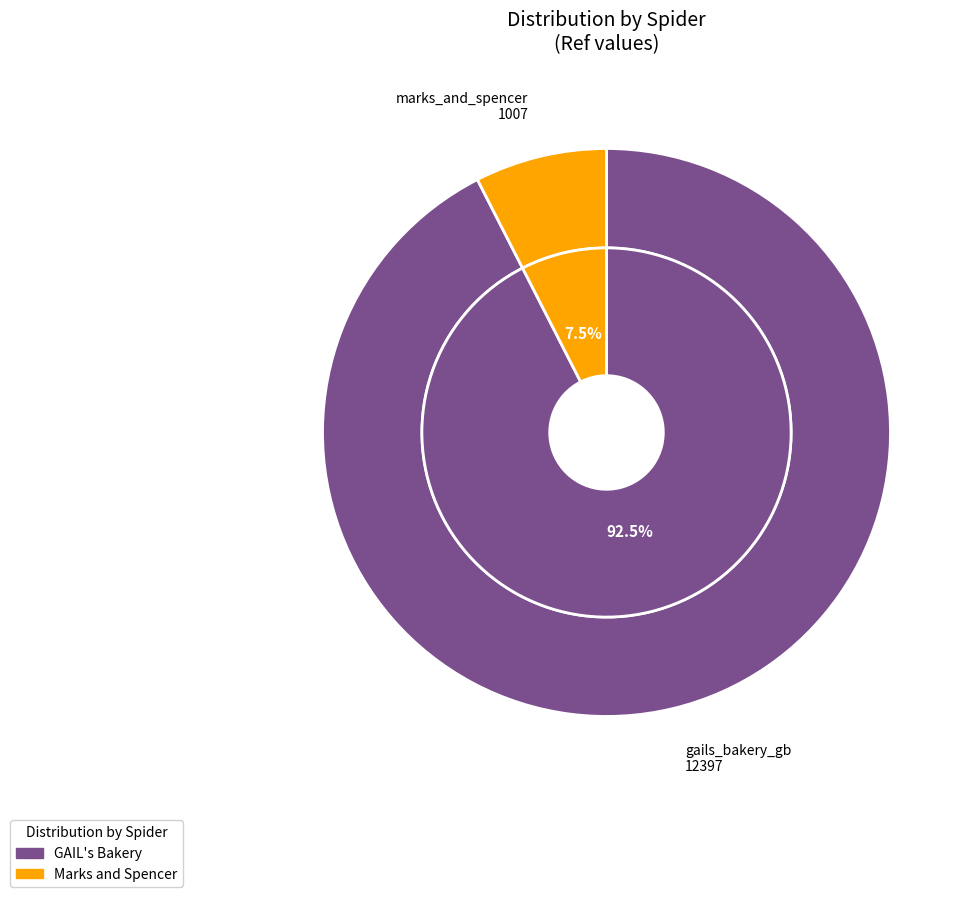

What is the largest slice in the pie chart?

gails_bakery_gb